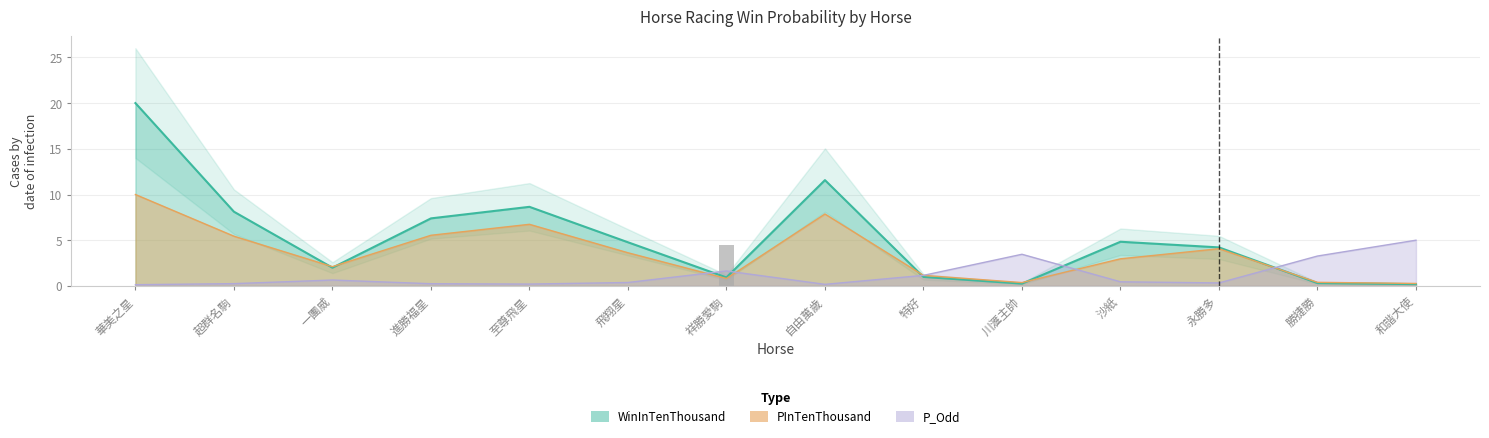

What is the minimum value for PInTenThousand?

0.3